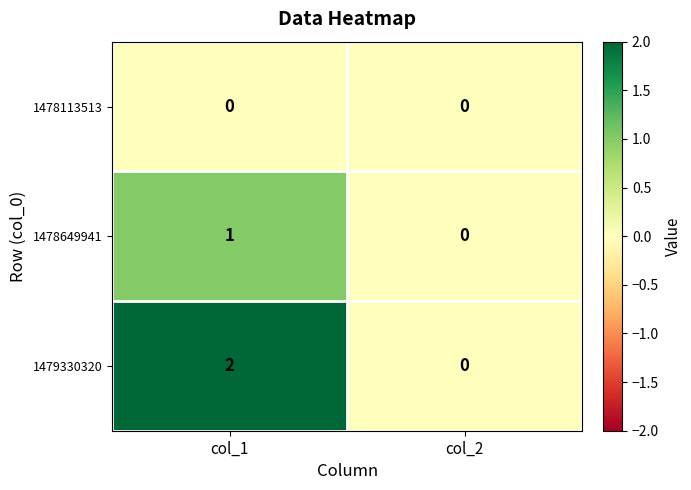

At which label is 1478649941 closest to 0?

col_2